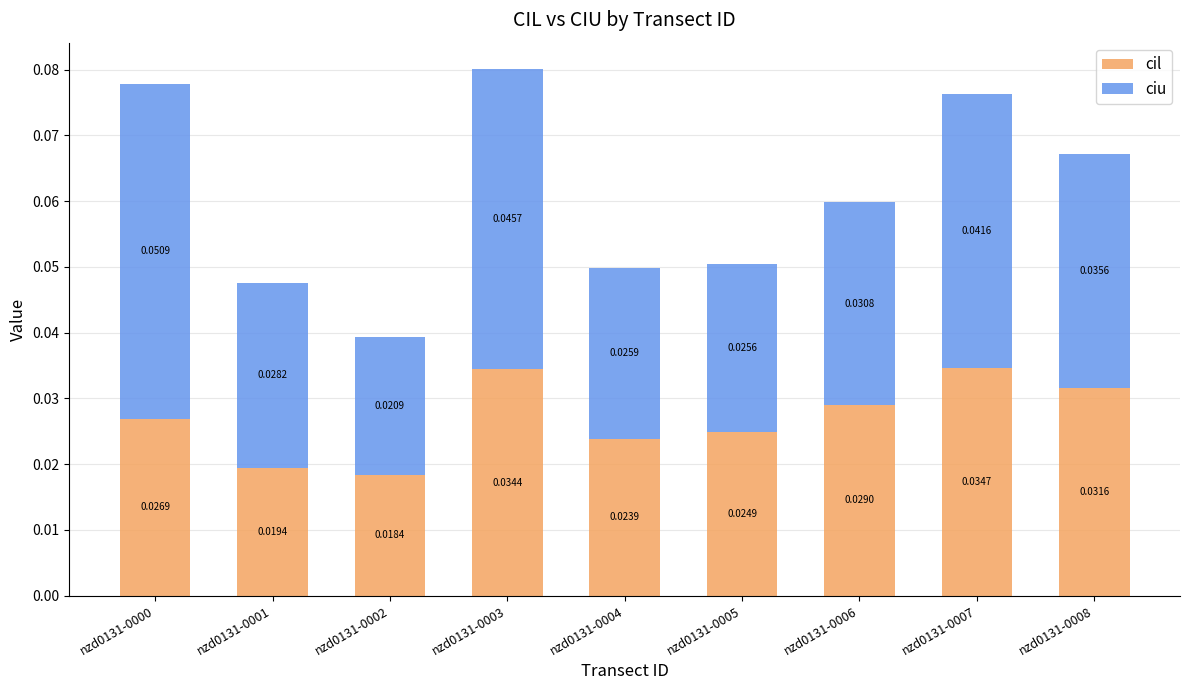

At which category is the sum across all series the highest?

nzd0131-0003